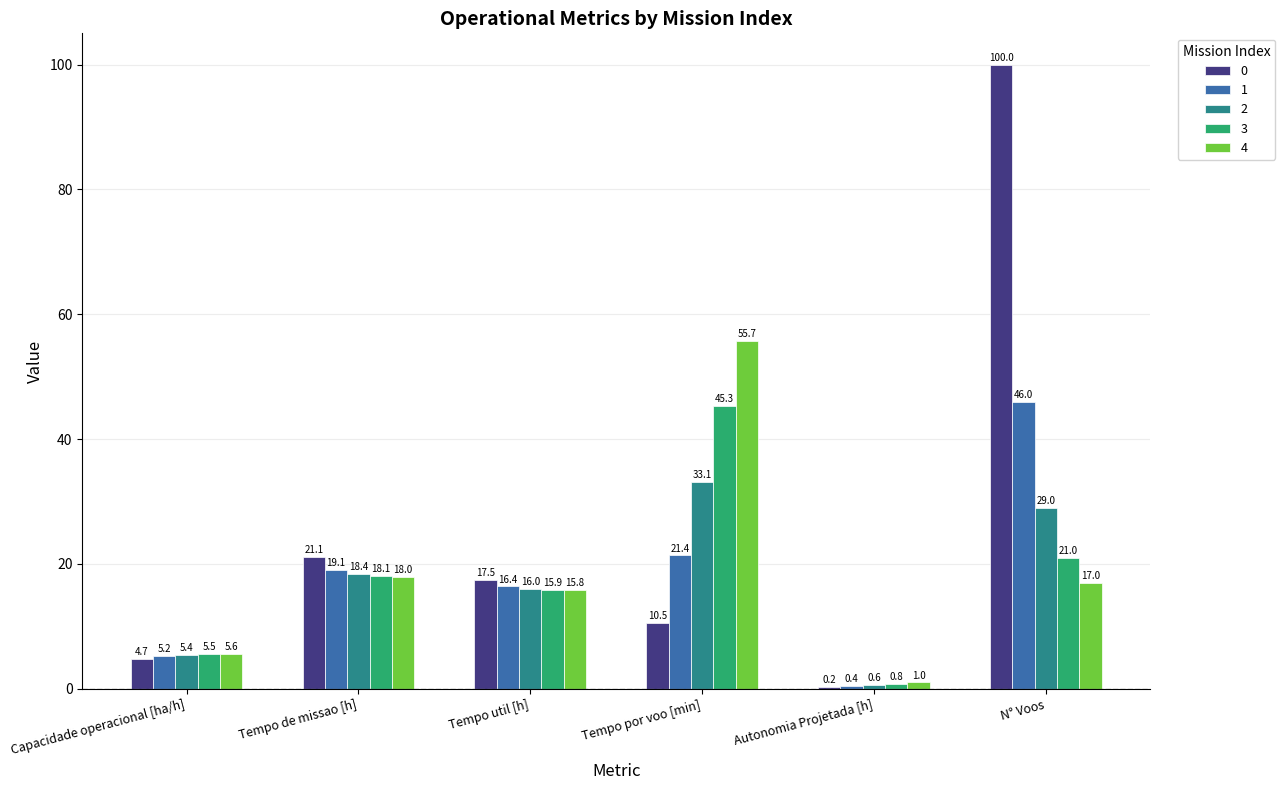

Are the bars horizontal?

No